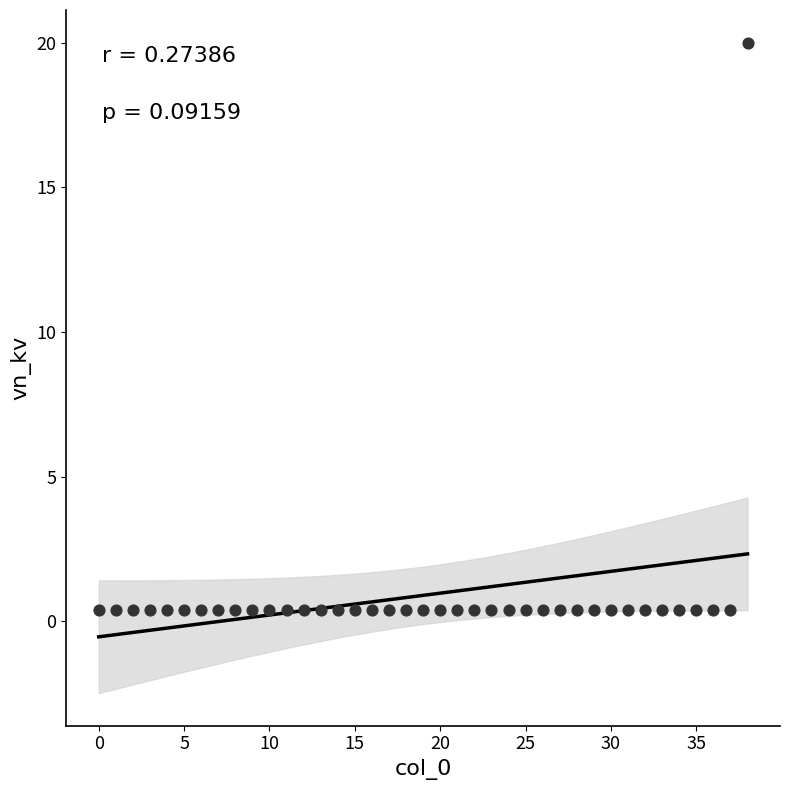

What is the range of Y values (max minus min)?

19.6